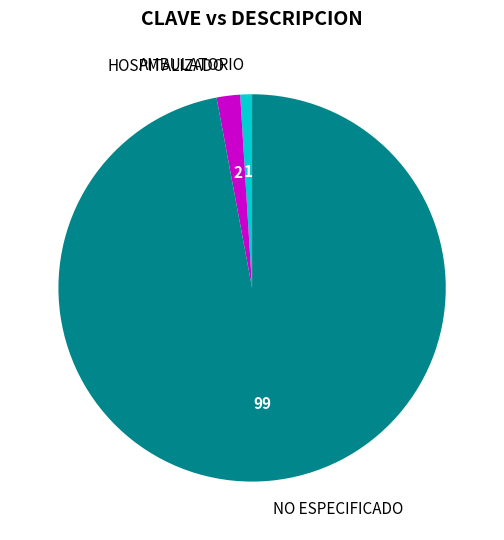

Which category accounts for the majority?

NO ESPECIFICADO